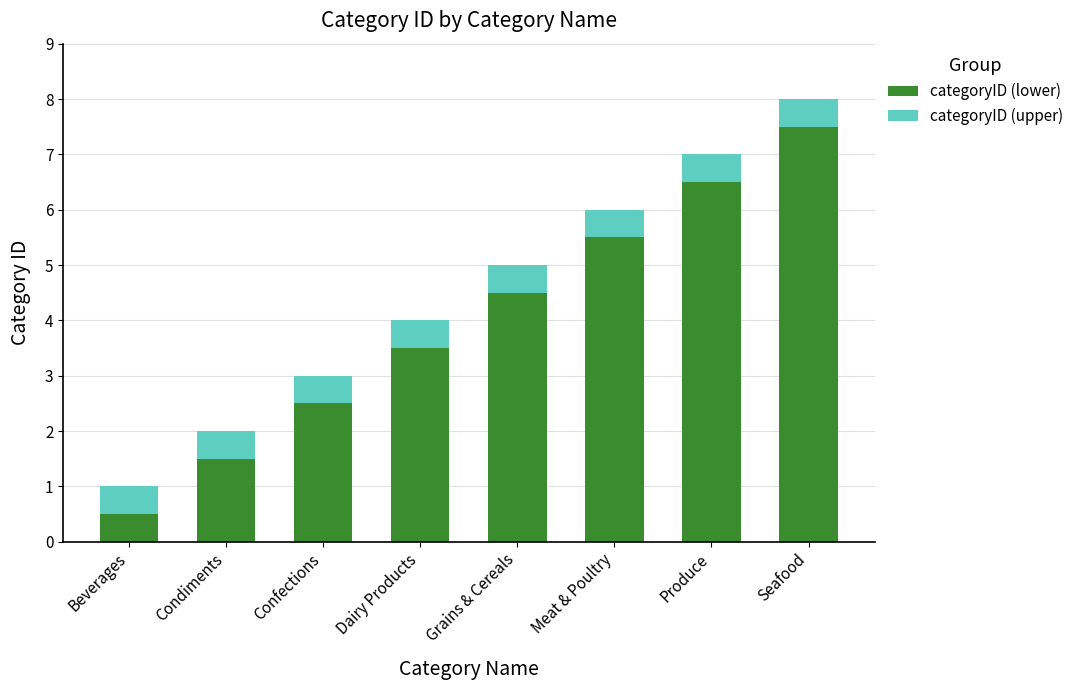

Rank the categories by categoryID (lower) value from highest to lowest.

Seafood, Produce, Meat & Poultry, Grains & Cereals, Dairy Products, Confections, Condiments, Beverages